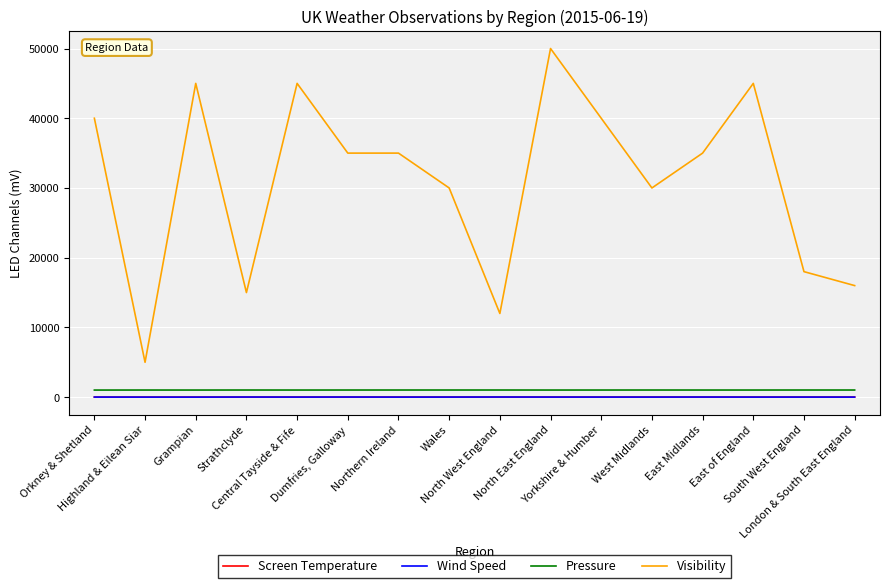

Which series has the largest range (max minus min)?

Visibility